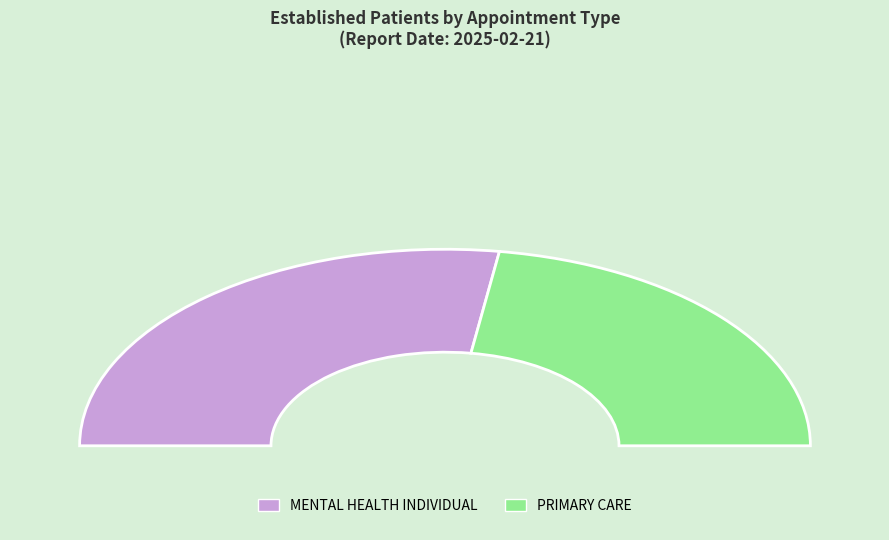

What percentage is NOT represented by MENTAL HEALTH INDIVIDUAL?

45.2%